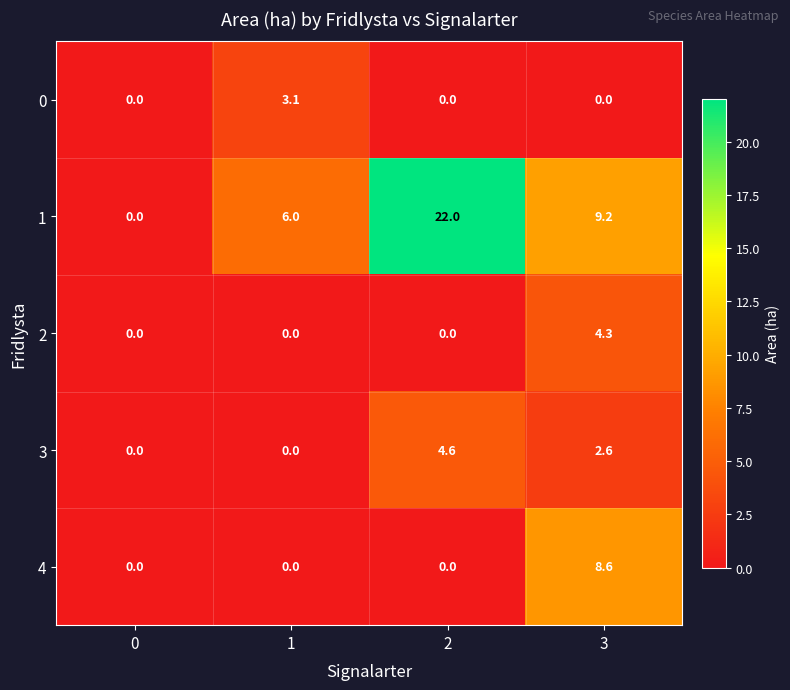

The 1 series shows 6.0 at 1. True or false?

True